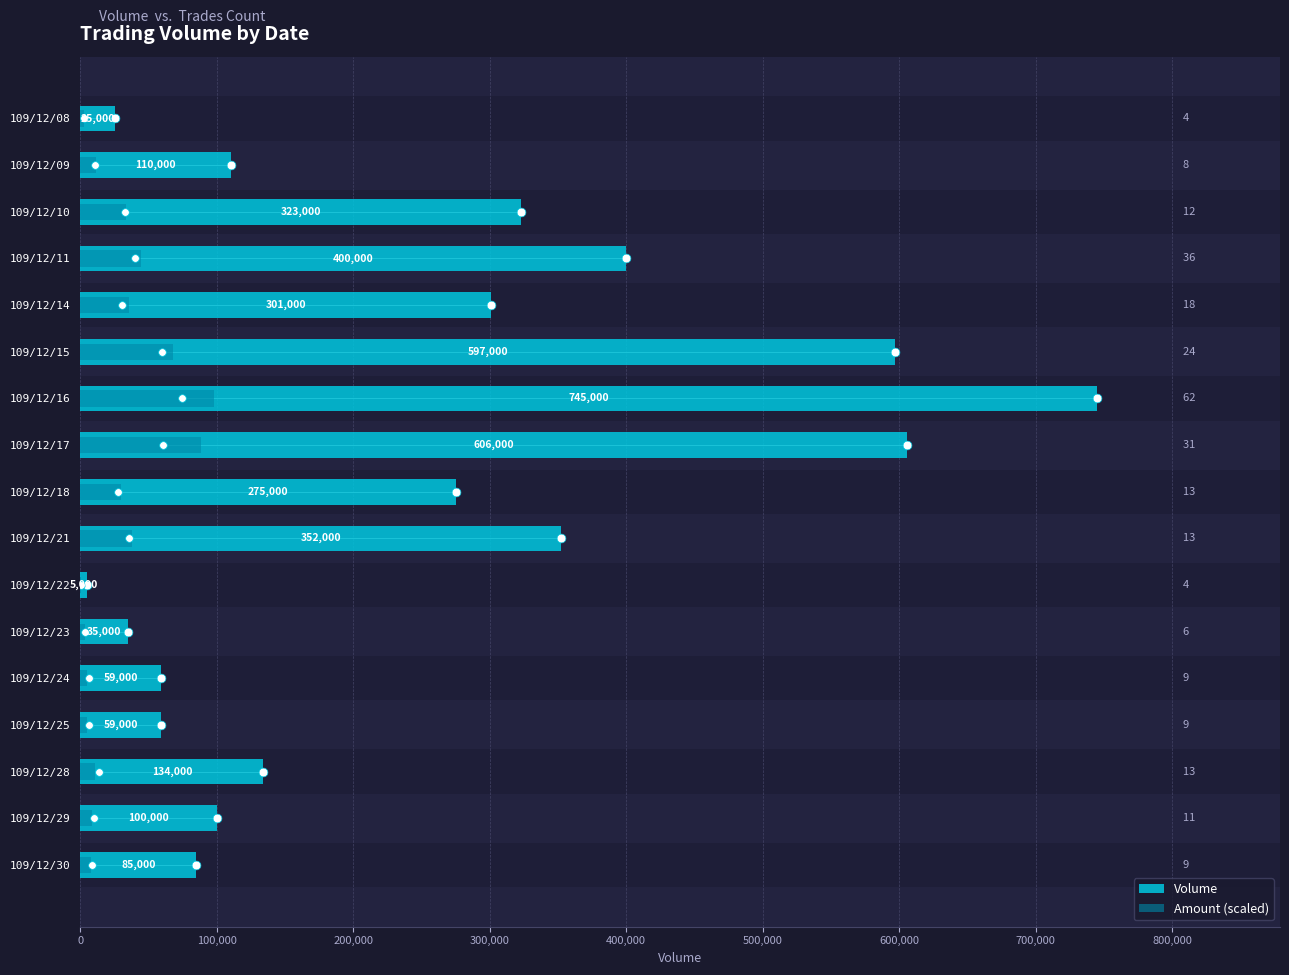

Which series has the widest spread of Y values?

Volume